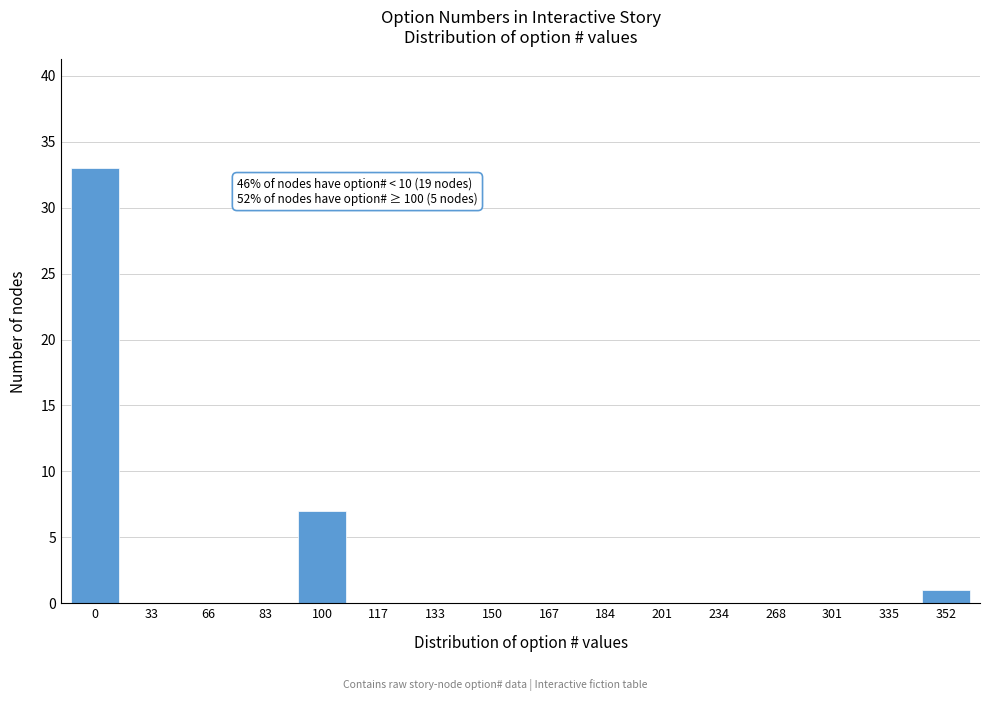

Reading left to right, what are all the values shown in this chart?

0=33	33=0	66=0	83=0	100=7	117=0	133=0	150=0	167=0	184=0	201=0	234=0	268=0	301=0	335=0	352=1